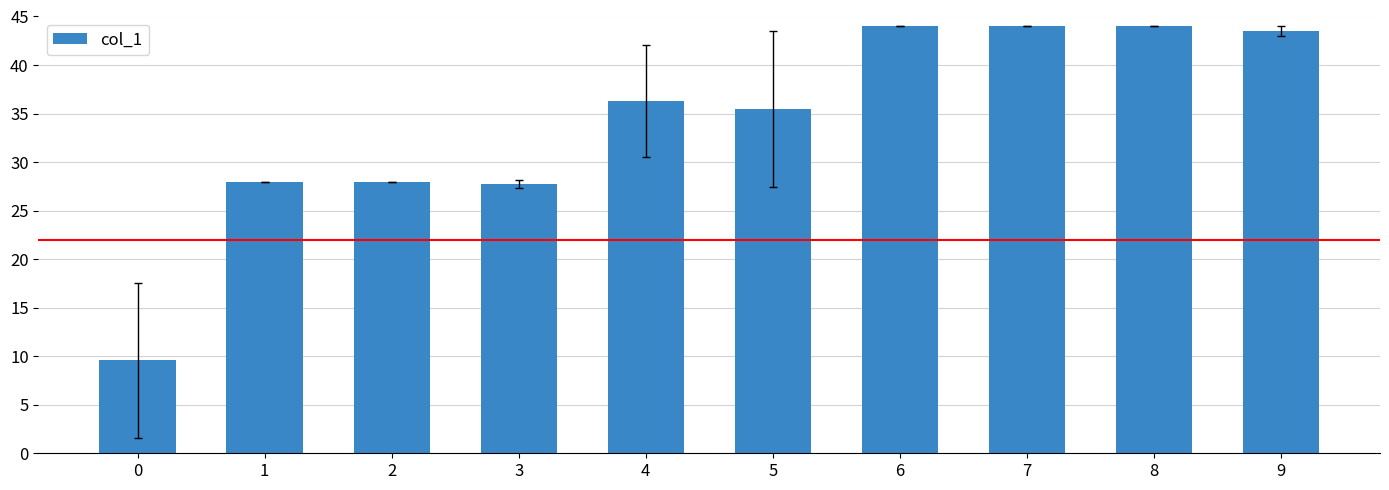

True or false: the data shows 44.0 at 6.

True